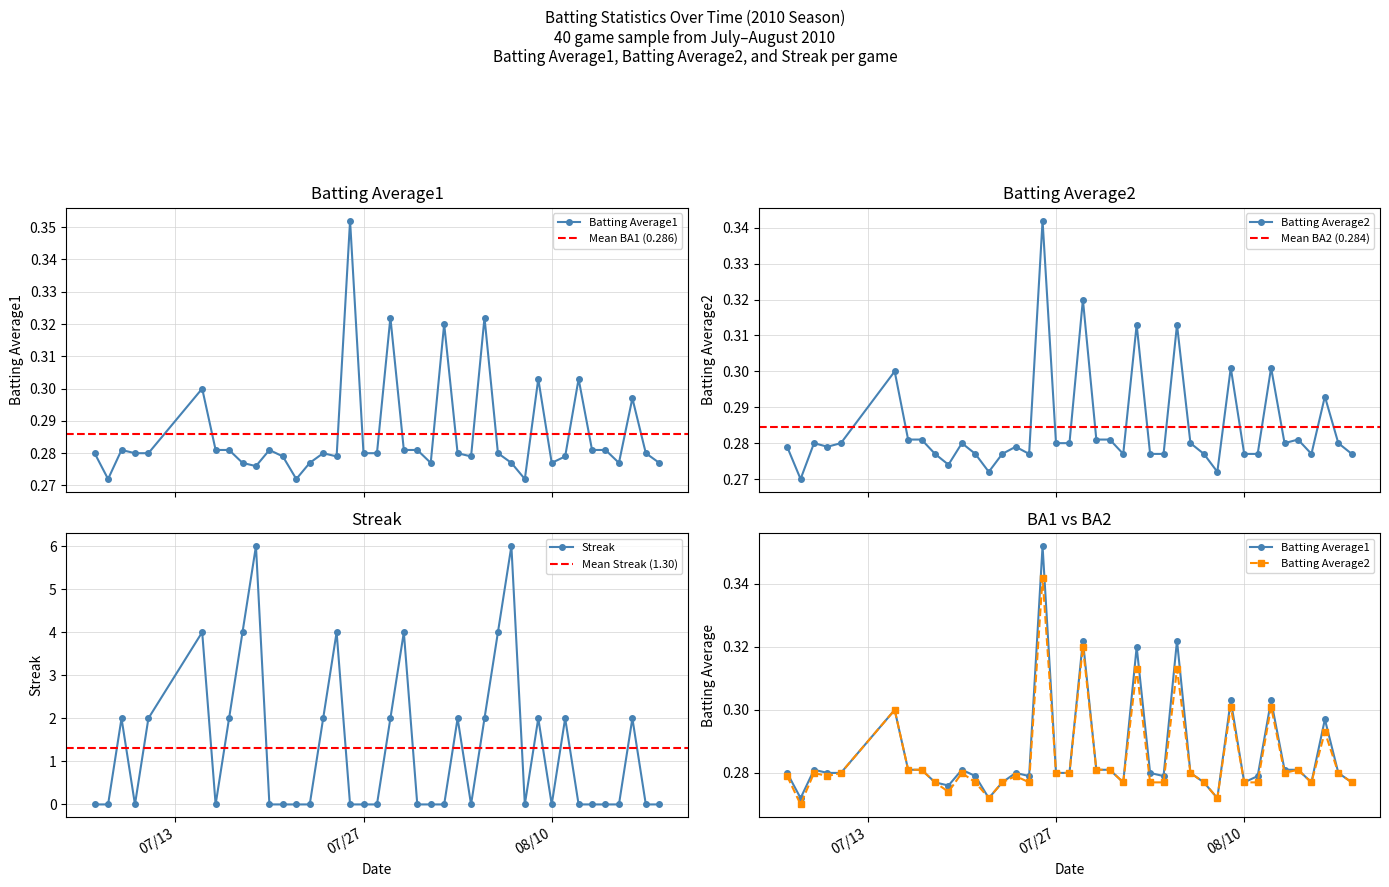

The Streak series shows 0.6 at 2010-08-03. True or false?

False